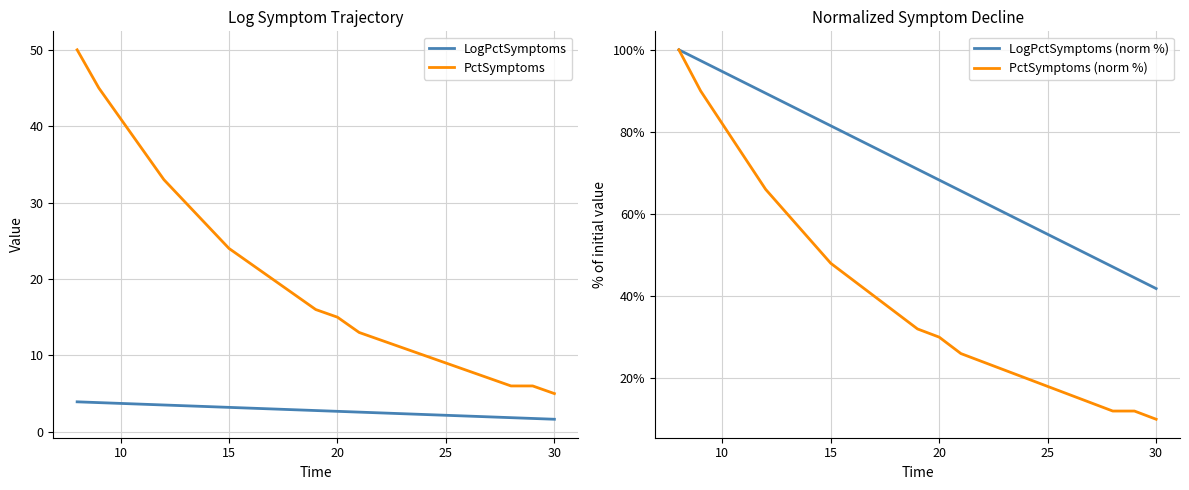

At which label does PctSymptoms (norm %) reach its minimum?

30